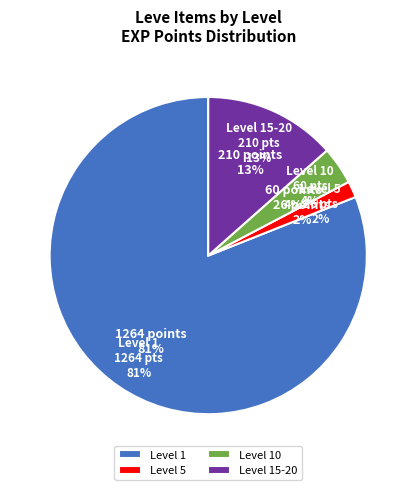

Does Distill It Yourself account for over 50% of the chart?

No